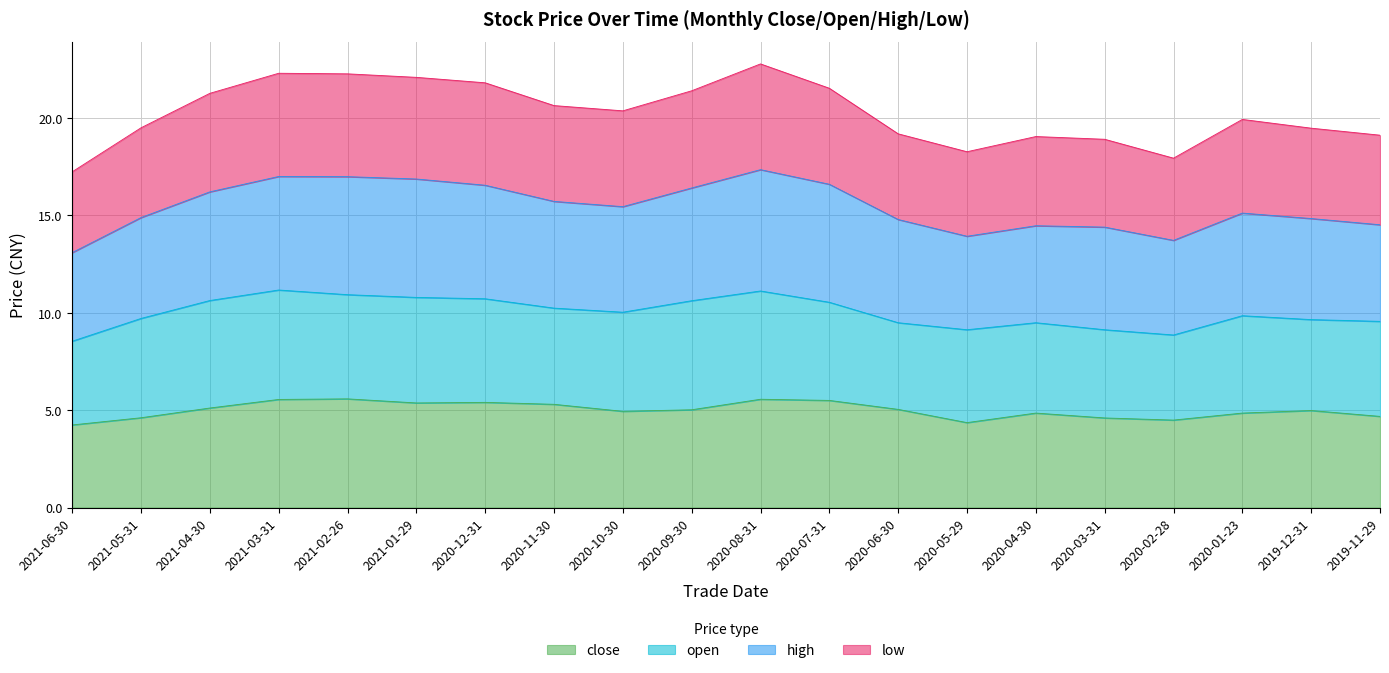

True or false: low and close cross at least once.

False